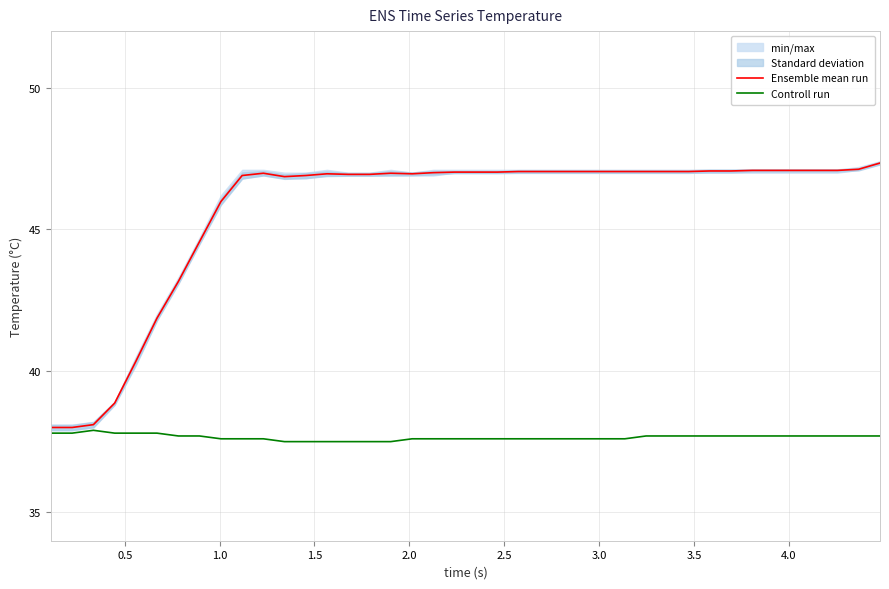

Reading left to right, transcribe all the data shown in this chart.

Ensemble mean run: 38.0	38.0	38.1	38.9	40.3	41.9	43.2	44.6	46.0	46.9	47.0	46.9	46.9	47.0	46.9	46.9	47.0	47.0	47.0	47.0	47.0	47.0	47.0	47.0	47.0	47.0	47.0	47.0	47.0	47.0	47.0	47.1	47.1	47.1	47.1	47.1	47.1	47.1	47.1	47.3
Controll run: 37.8	37.8	37.9	37.8	37.8	37.8	37.7	37.7	37.6	37.6	37.6	37.5	37.5	37.5	37.5	37.5	37.5	37.6	37.6	37.6	37.6	37.6	37.6	37.6	37.6	37.6	37.6	37.6	37.7	37.7	37.7	37.7	37.7	37.7	37.7	37.7	37.7	37.7	37.7	37.7